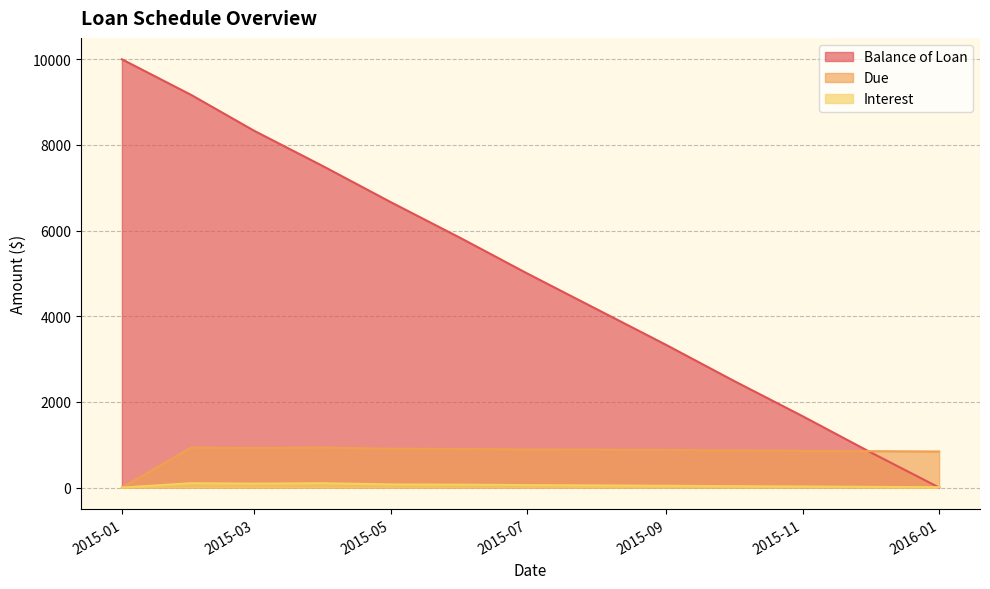

Which series changed the most between 2015-03 and 2015-05?

Balance of Loan